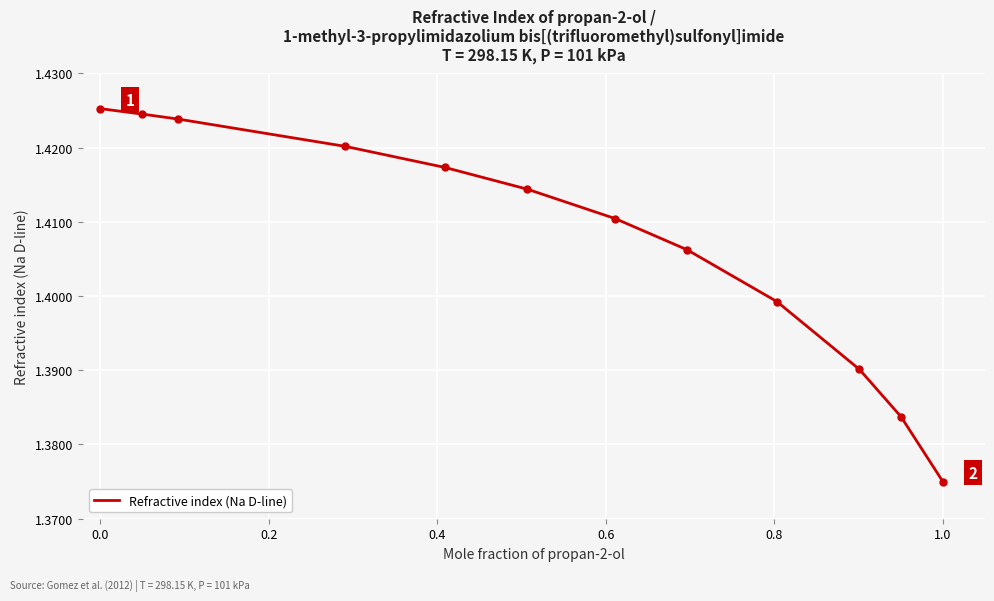

Which label corresponds to the largest value in the chart?

0.0